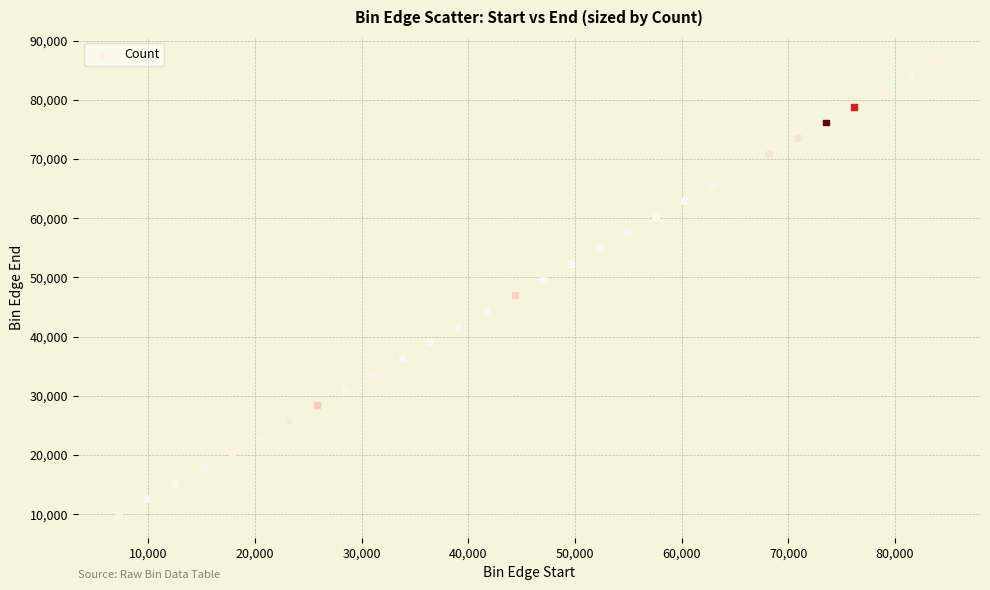

What is the range of X values (max minus min)?

76896.4